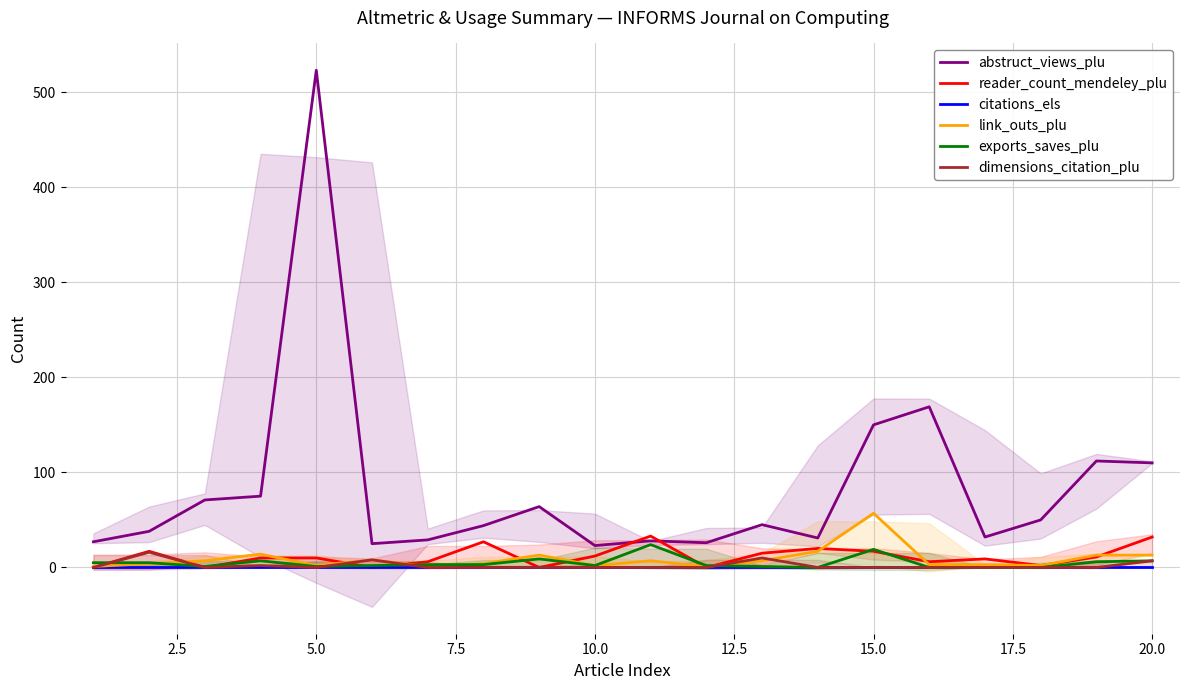

True or false: link_outs_plu and abstruct_views_plu intersect in this chart.

False